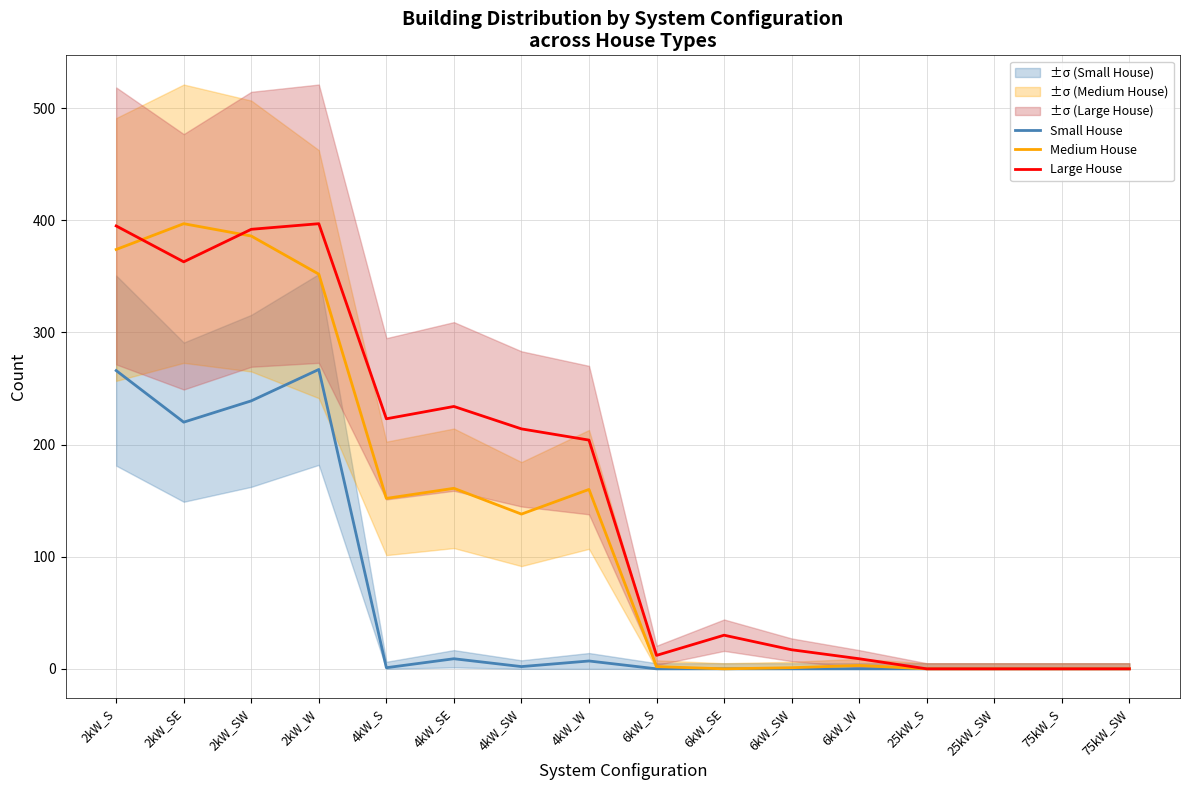

At which category does Medium House reach its first local peak?

2kW_SE